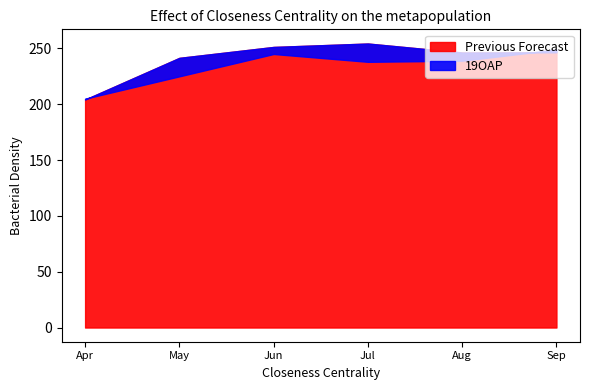

True or false: Previous Forecast has more than 1 points higher than both neighbors.

False